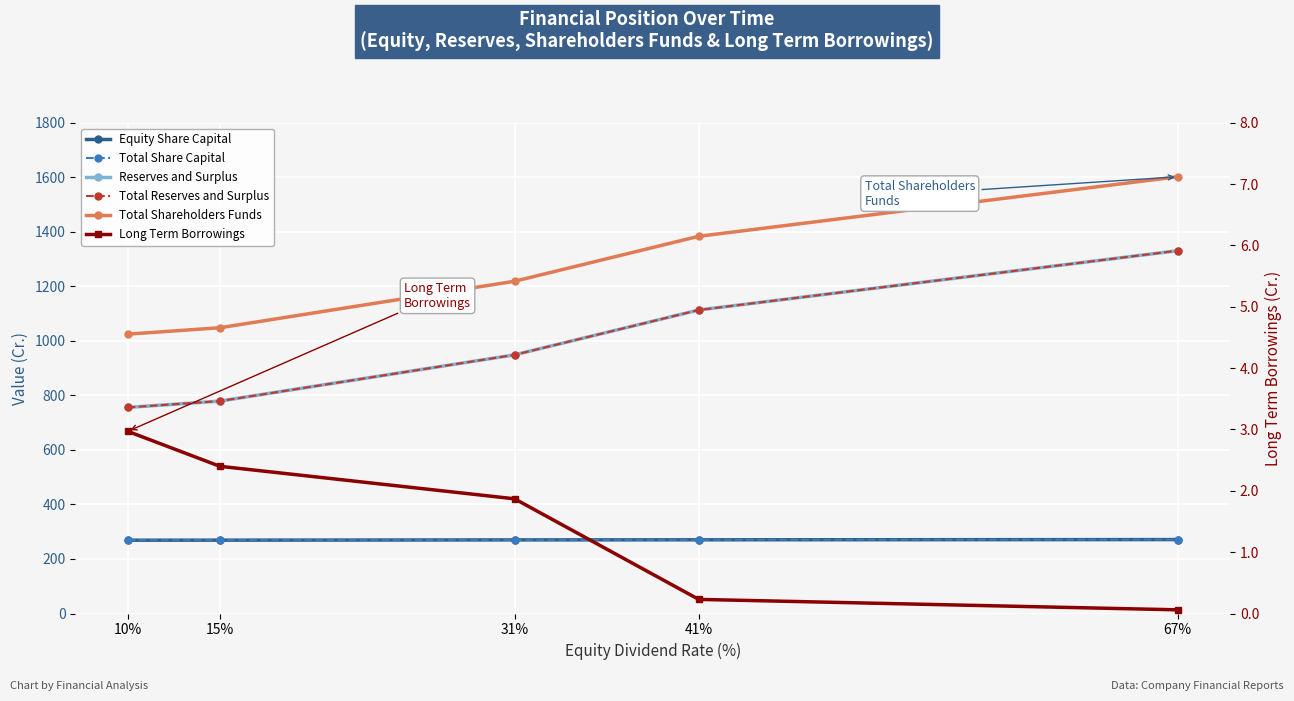

What is the spread (max minus min) of values at 31%?

1217.0